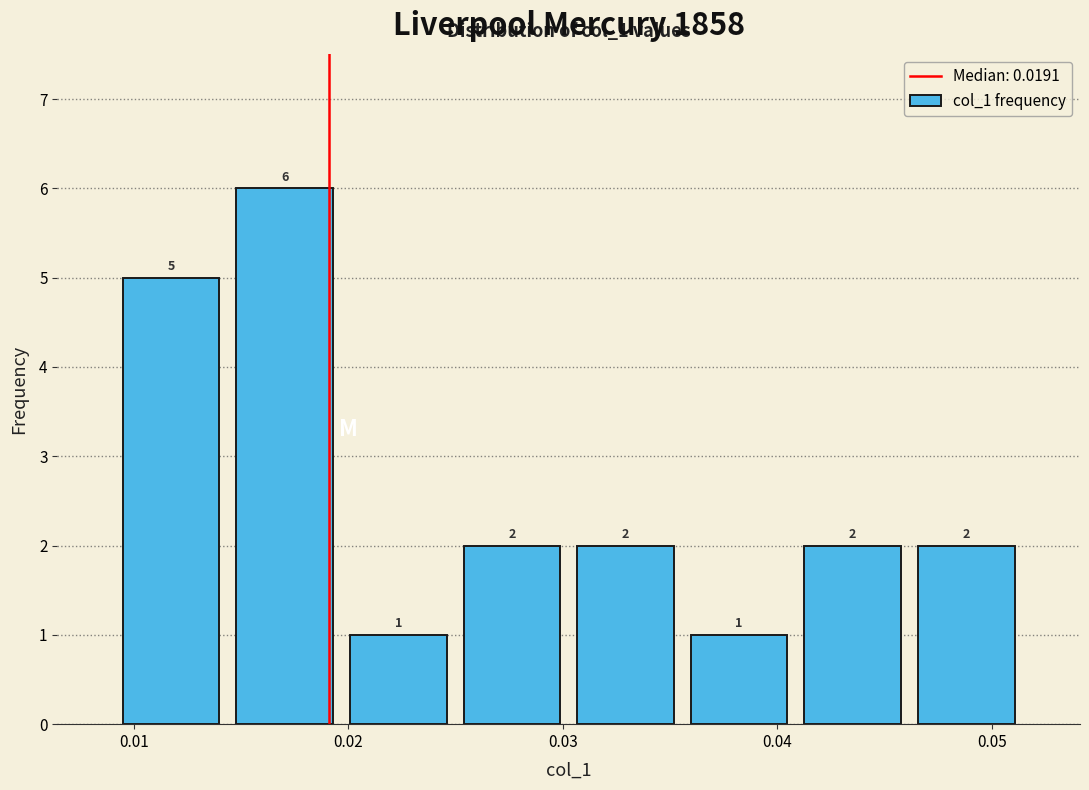

Which range on the x-axis has the tallest bar?

0.014 to 0.020